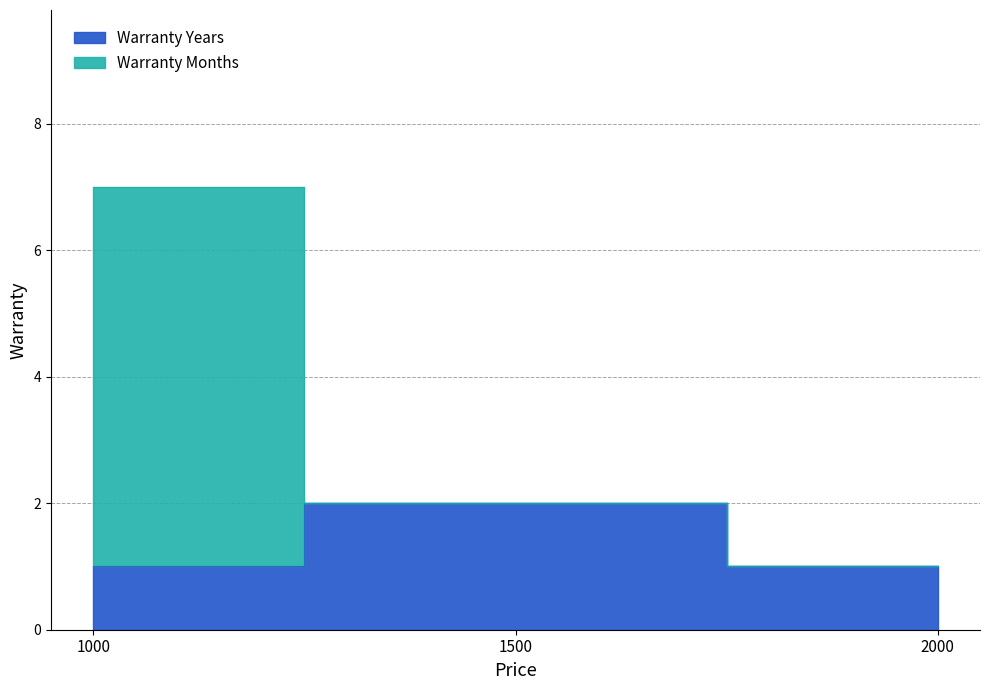

What is the maximum value for Warranty Months?

7